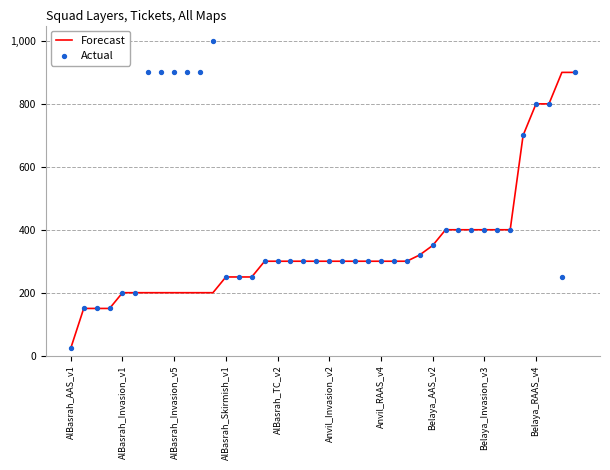

Which series contains the lowest Y value?

Forecast